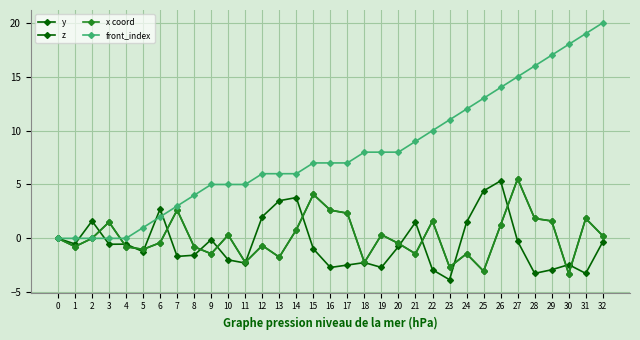

Where is the first local maximum for z?

2